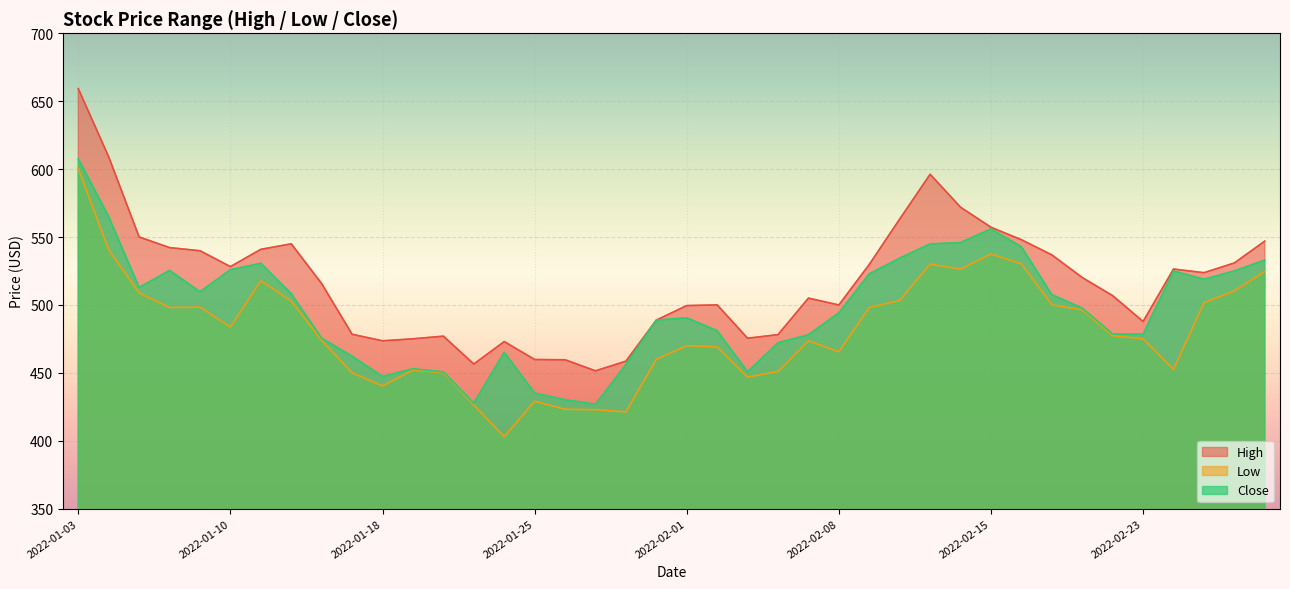

Reading left to right, what are all the values shown in this chart?

High: 659.2	609.0	550.0	542.2	539.9	528.2	540.9	545.0	515.7	478.4	473.6	475.0	477.0	456.4	473.0	459.8	459.6	451.4	458.6	488.8	499.5	500.0	475.4	478.1	505.0	499.9	529.8	563.2	596.2	571.9	557.2	548.0	536.8	520.1	506.8	487.8	526.4	523.7	530.9	547.0
Low: 600.5	540.5	508.8	498.1	498.3	483.7	517.8	502.8	473.8	450.0	440.3	452.1	450.1	426.3	403.0	429.1	423.2	422.8	421.2	460.0	470.0	469.1	446.9	451.0	473.5	465.6	498.1	503.3	530.1	526.4	537.5	530.2	500.1	496.4	477.3	475.1	452.5	501.6	510.3	524.6
Close: 607.6	564.9	512.9	525.4	509.7	525.9	530.6	508.2	475.5	462.2	447.3	453.0	450.6	427.7	465.1	435.1	430.2	426.9	456.1	488.8	490.5	481.0	450.7	472.1	478.0	494.2	522.9	534.5	544.9	545.9	556.0	542.8	507.6	497.6	478.6	478.4	525.0	518.9	525.0	533.0